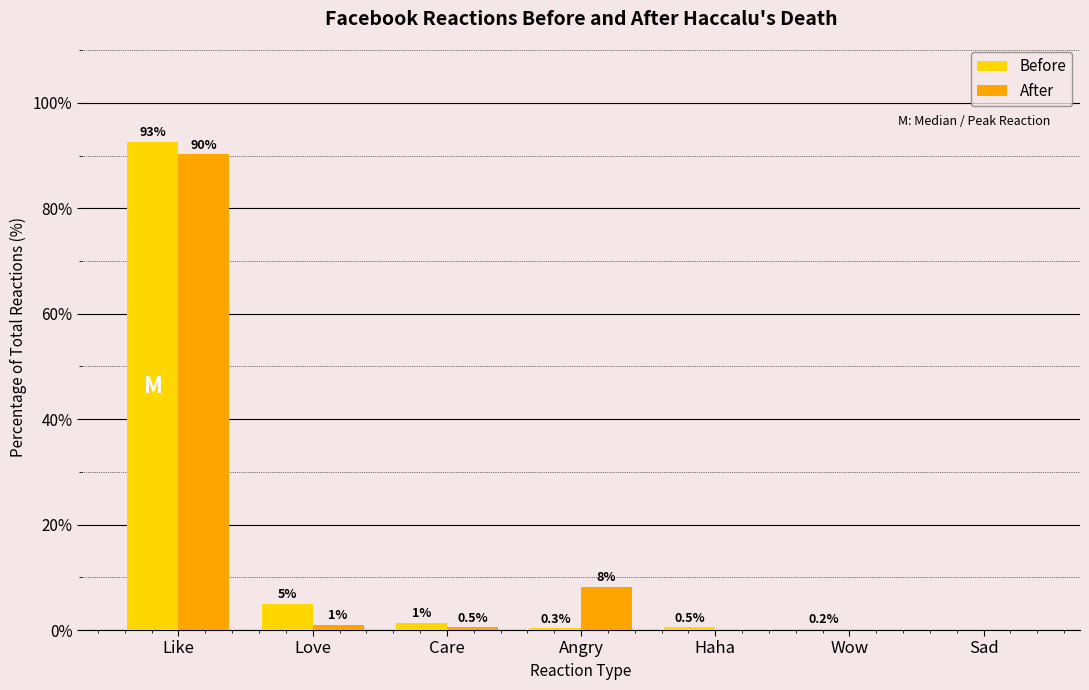

Are the bars horizontal?

No